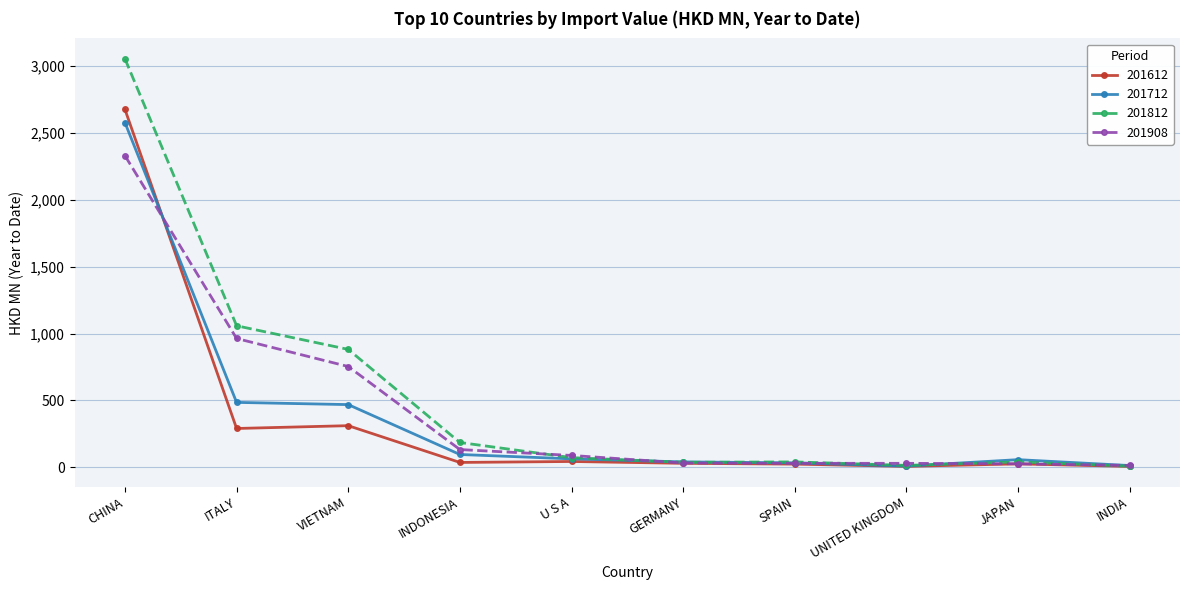

True or false: 201812 has more than 2 points higher than both neighbors.

False